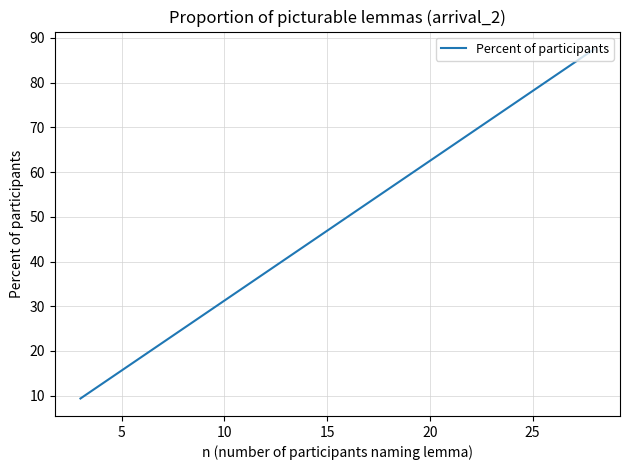

What is the greatest value displayed?

87.5